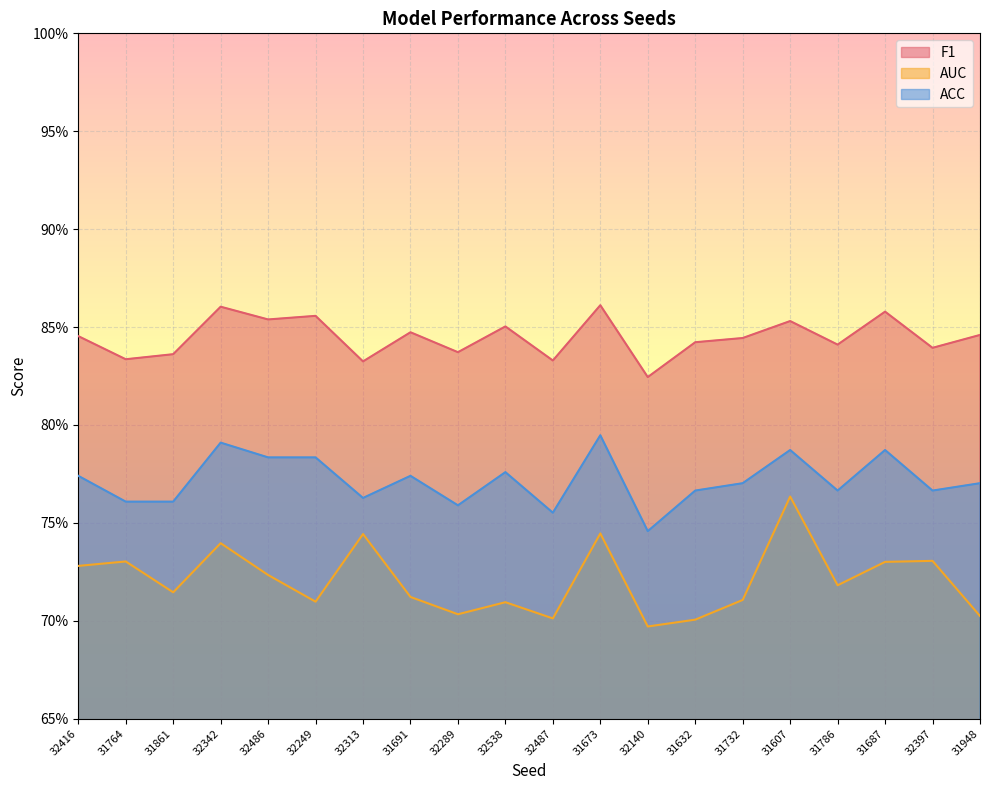

What is the value of the ACC point at the 1st from the left?

0.8